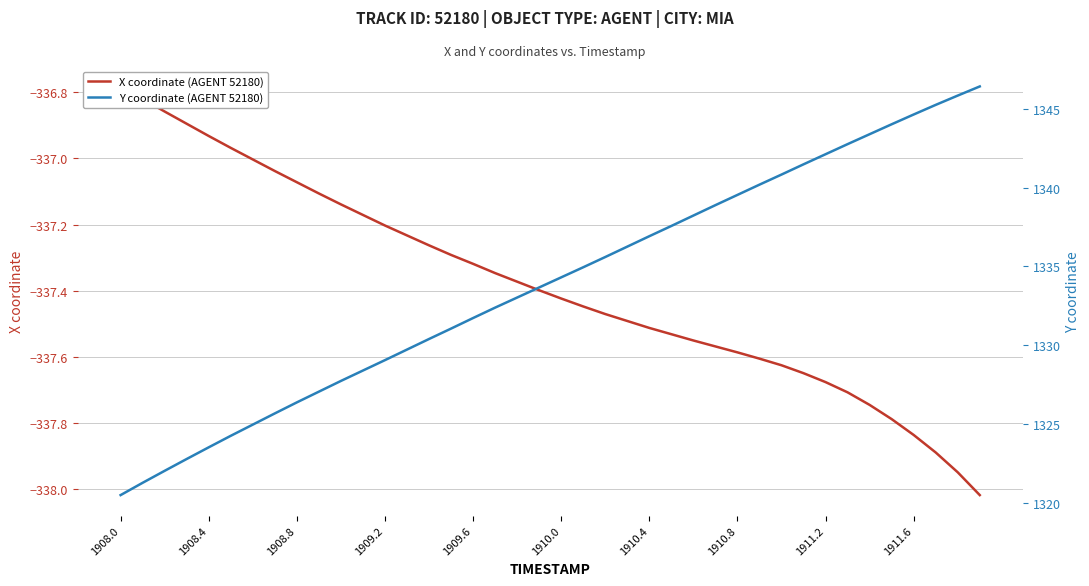

Where does the X coordinate (AGENT 52180) series first go above -337?

1908.0